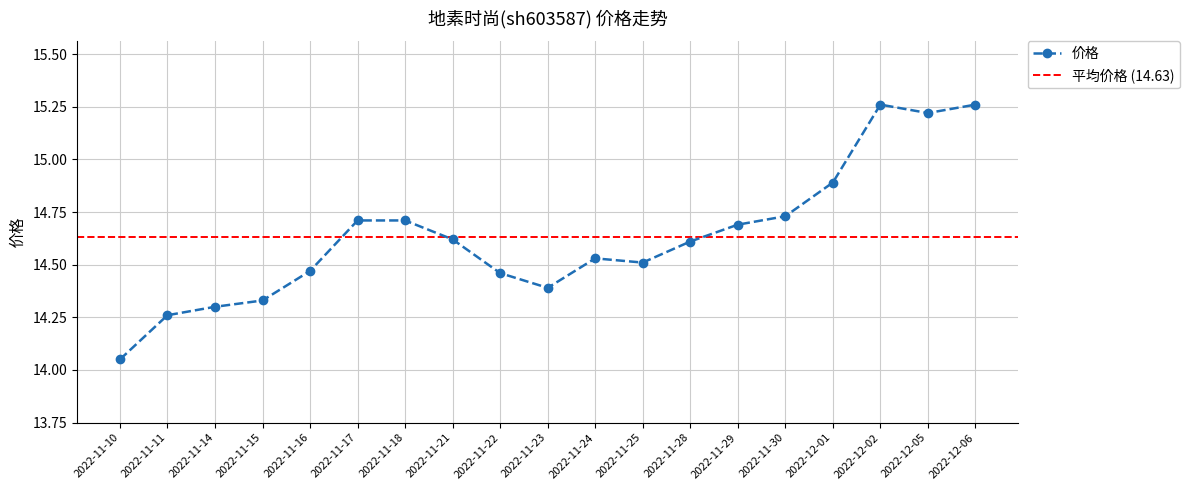

At which category does the chart reach its peak across all series?

2022-12-02